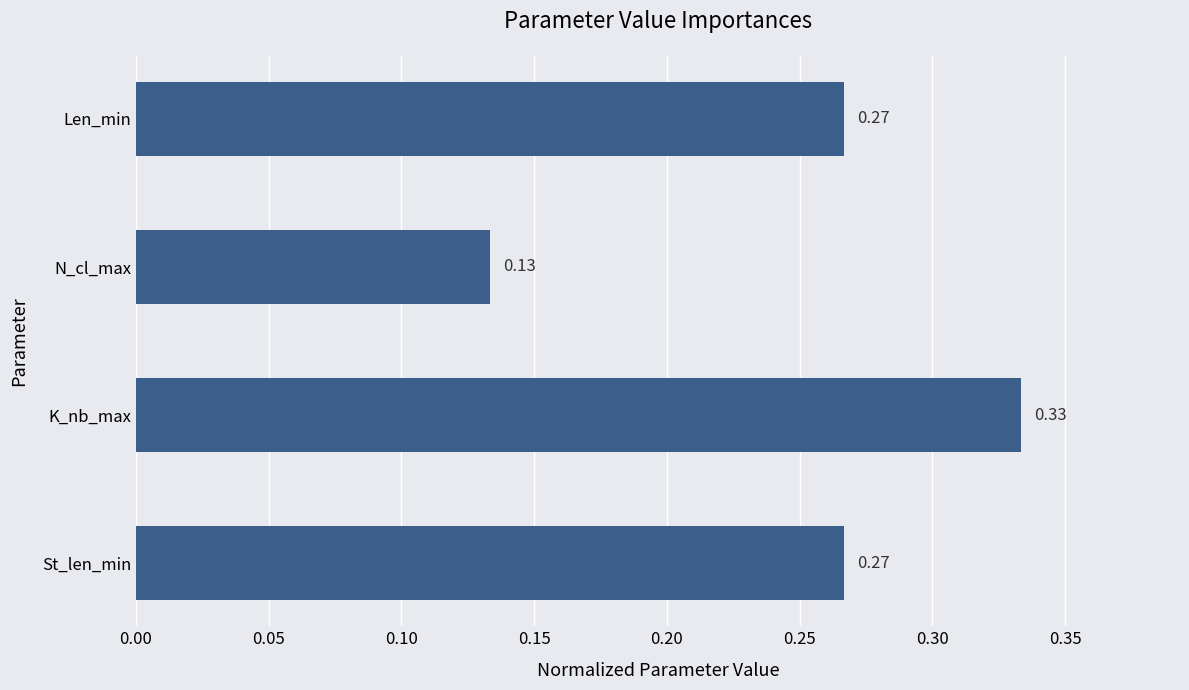

Which label corresponds to the largest value in the chart?

K_nb_max